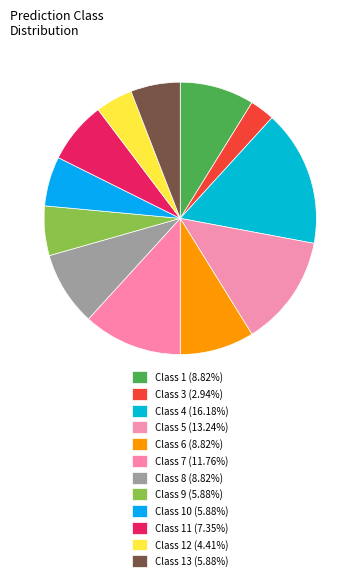

How many segments does this pie chart have?

12